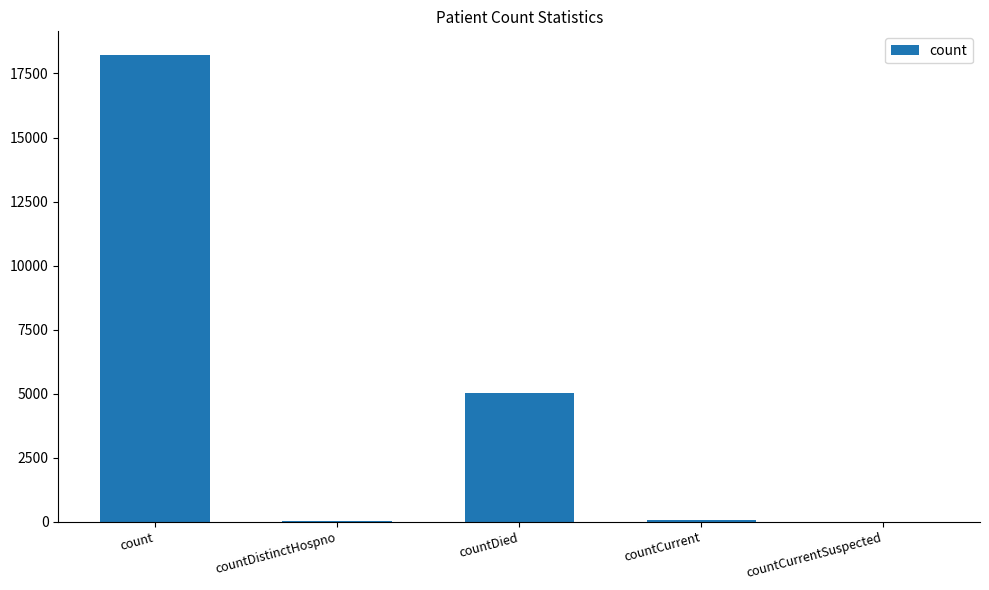

At which label is the value closest to 9117?

countDied